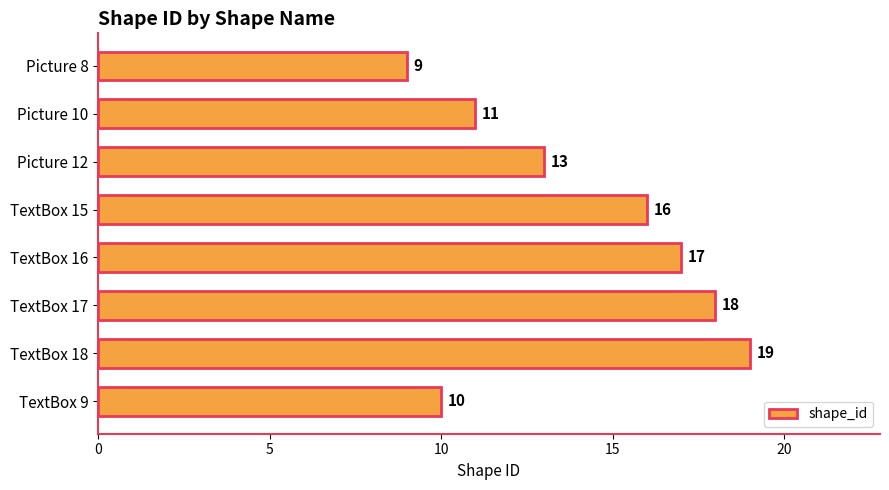

Rank the categories by value from lowest to highest.

Picture 8, TextBox 9, Picture 10, Picture 12, TextBox 15, TextBox 16, TextBox 17, TextBox 18